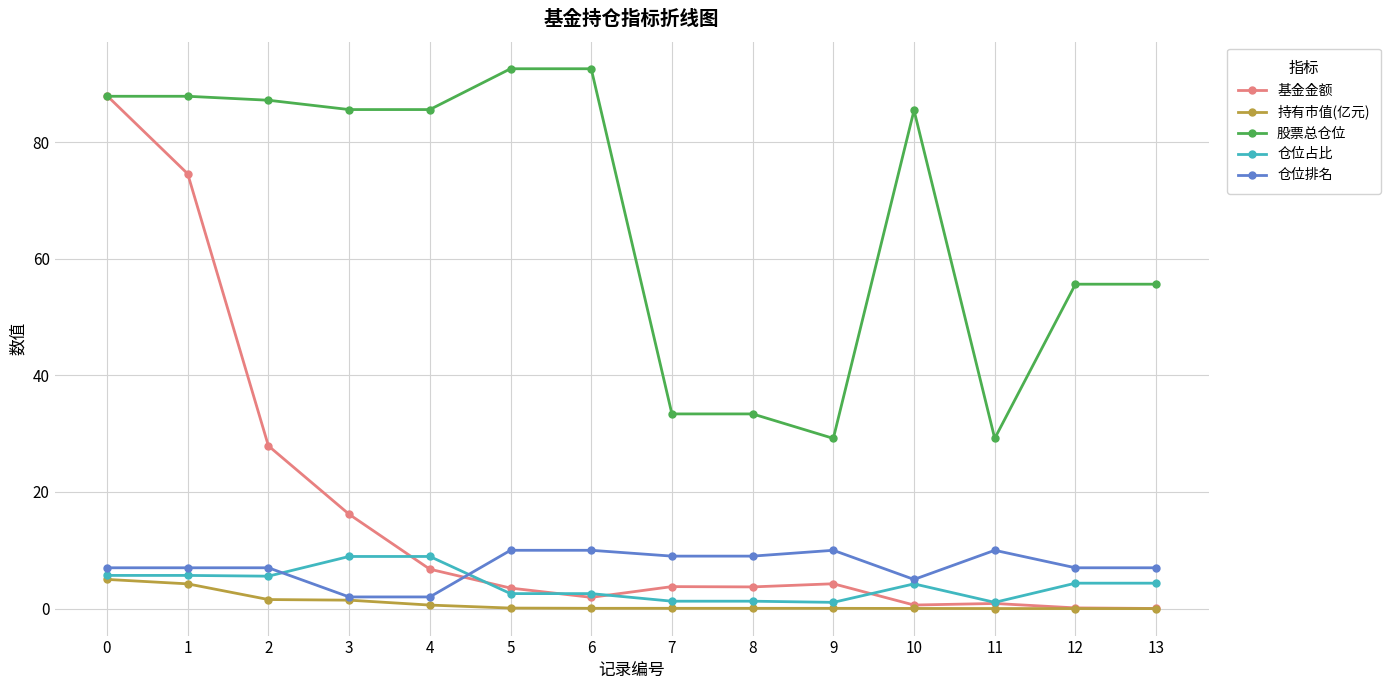

Which series has the largest range (max minus min)?

基金金额